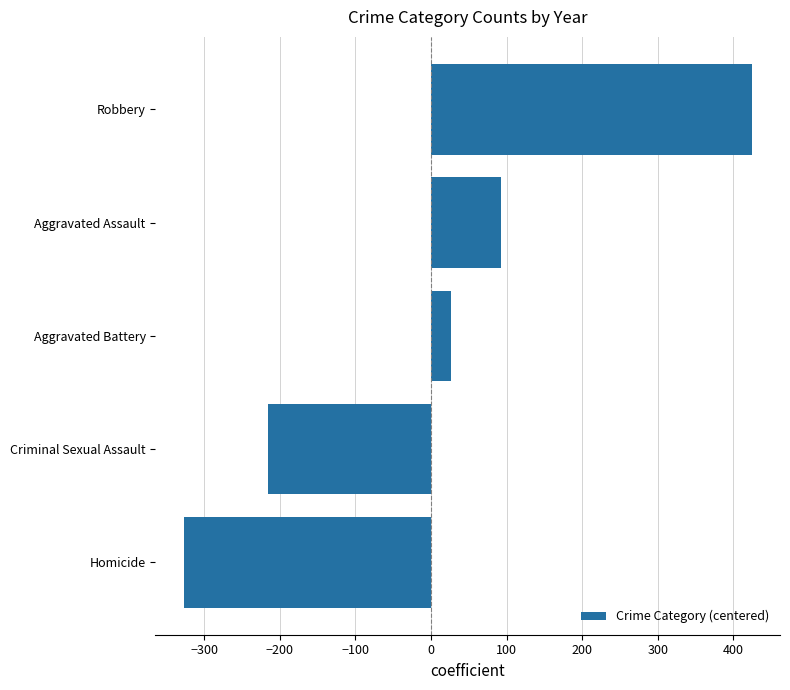

List the labels in order of value, smallest first.

Homicide, Criminal Sexual Assault, Aggravated Battery, Aggravated Assault, Robbery